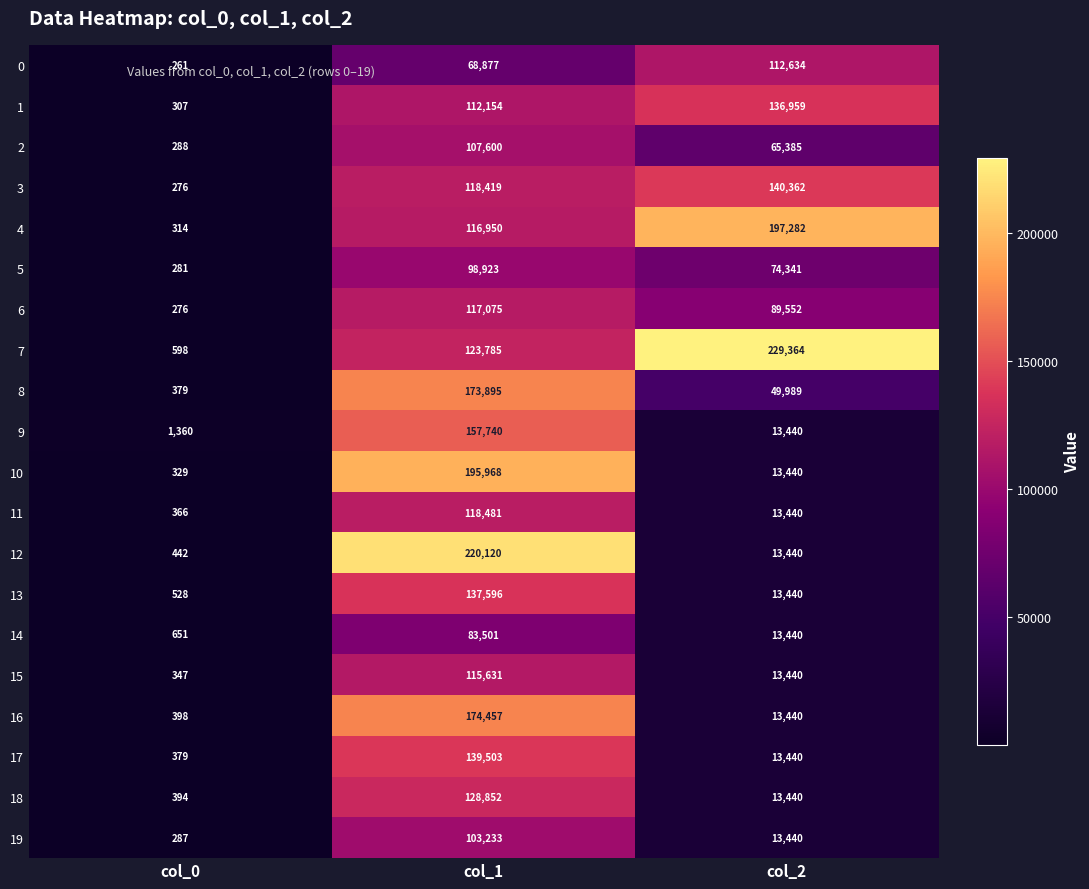

At which category is the sum across all series the highest?

col_1